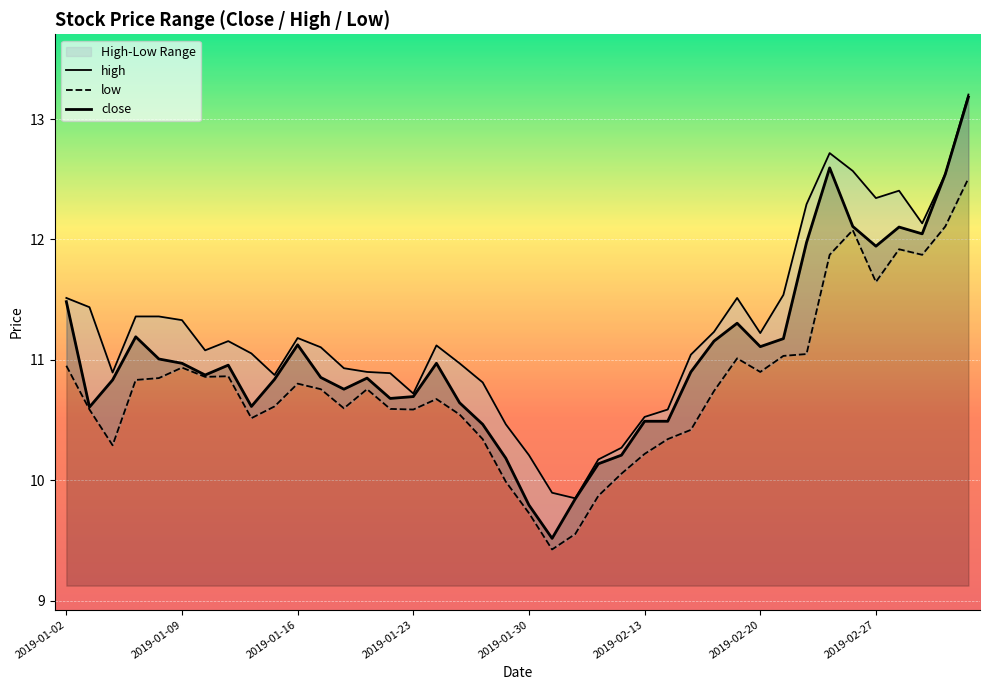

Reading right to left, list all the values displayed in this chart.

high: 13.2	12.5	12.1	12.4	12.3	12.6	12.7	12.3	11.5	11.2	11.5	11.2	11.0	10.6	10.5	10.3	10.2	9.9	9.9	10.2	10.5	10.8	11.0	11.1	10.7	10.9	10.9	10.9	11.1	11.2	10.9	11.1	11.2	11.1	11.3	11.4	11.4	10.9	11.4	11.5
low: 12.5	12.1	11.9	11.9	11.6	12.1	11.9	11.0	11.0	10.9	11.0	10.7	10.4	10.3	10.2	10.1	9.9	9.6	9.4	9.7	10.0	10.3	10.5	10.7	10.6	10.6	10.8	10.6	10.8	10.8	10.6	10.5	10.9	10.9	10.9	10.8	10.8	10.3	10.6	11.0
close: 13.2	12.5	12.0	12.1	11.9	12.1	12.6	12.0	11.2	11.1	11.3	11.2	10.9	10.5	10.5	10.2	10.1	9.8	9.5	9.8	10.2	10.5	10.6	11.0	10.7	10.7	10.8	10.8	10.9	11.1	10.8	10.6	11.0	10.9	11.0	11.0	11.2	10.8	10.6	11.5